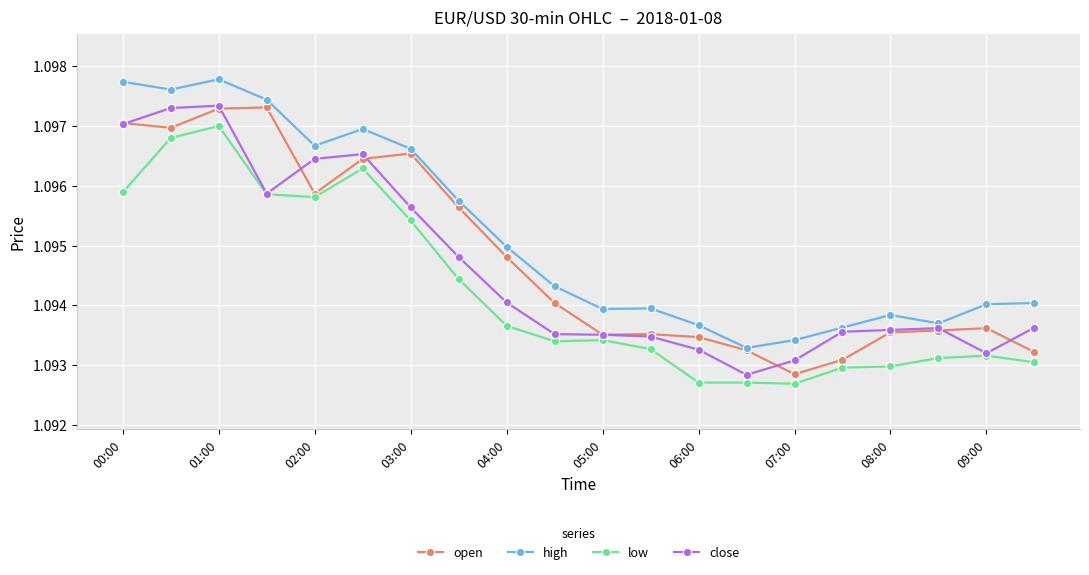

True or false: high and low intersect in this chart.

False